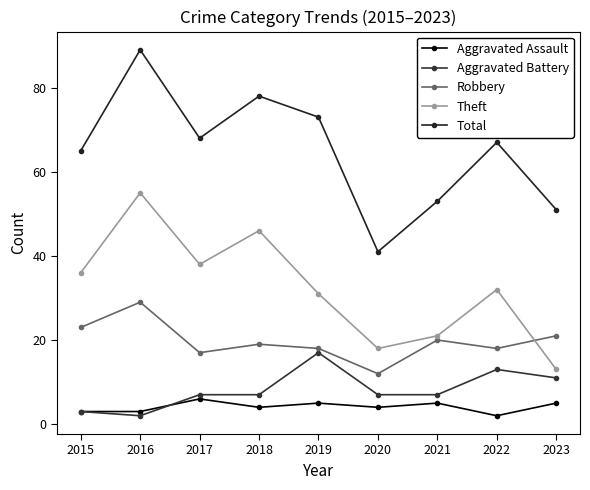

True or false: Aggravated Battery and Total intersect in this chart.

False